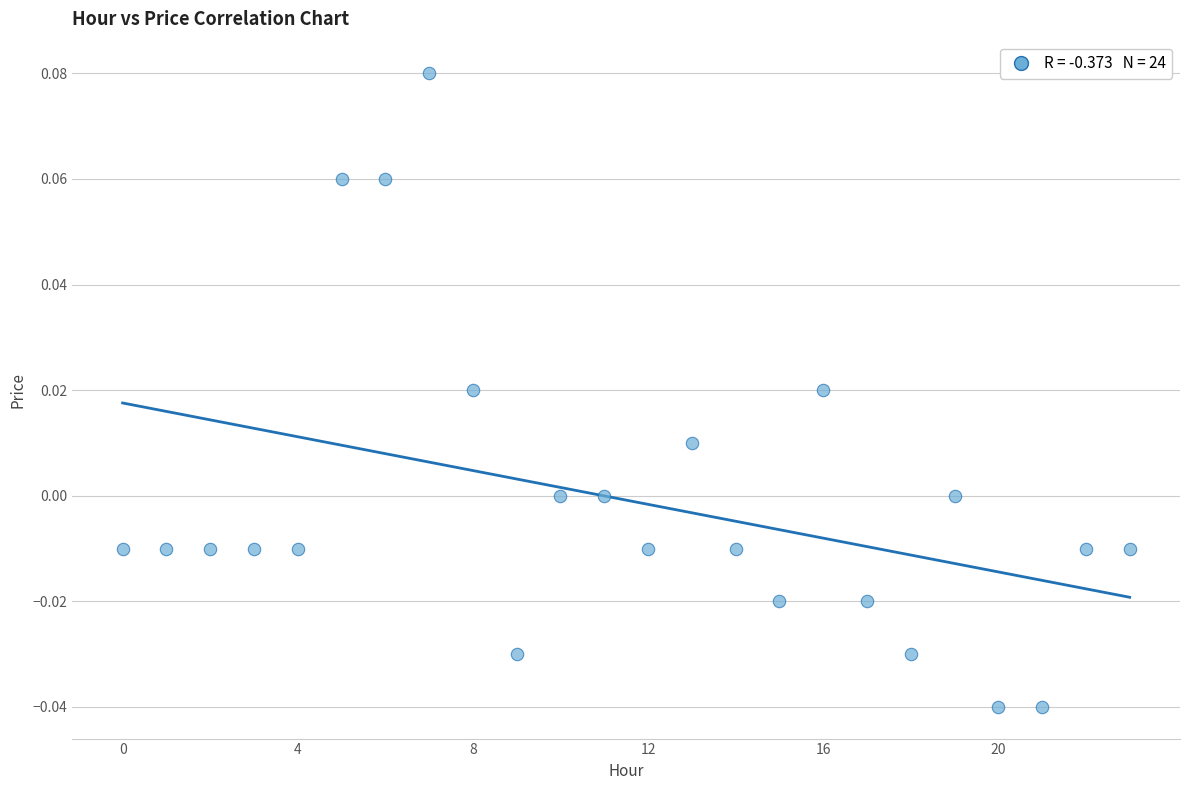

How many data points are displayed?

24